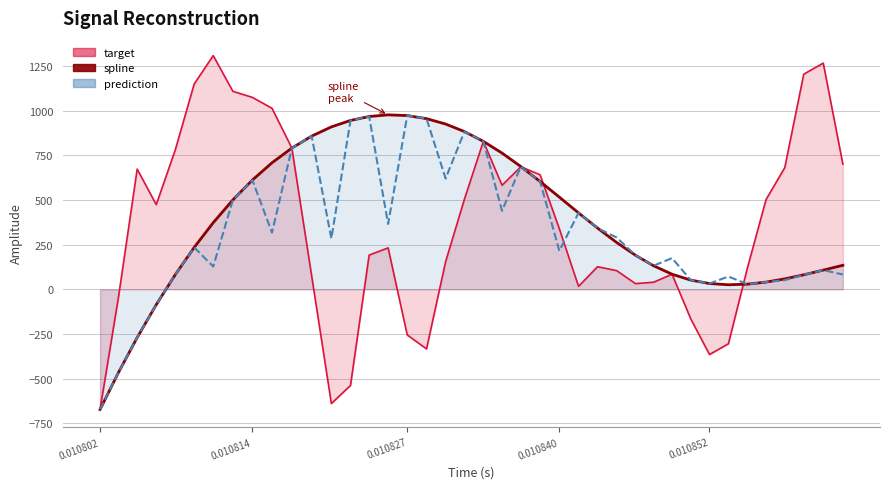

How many data points are less than 284?

20